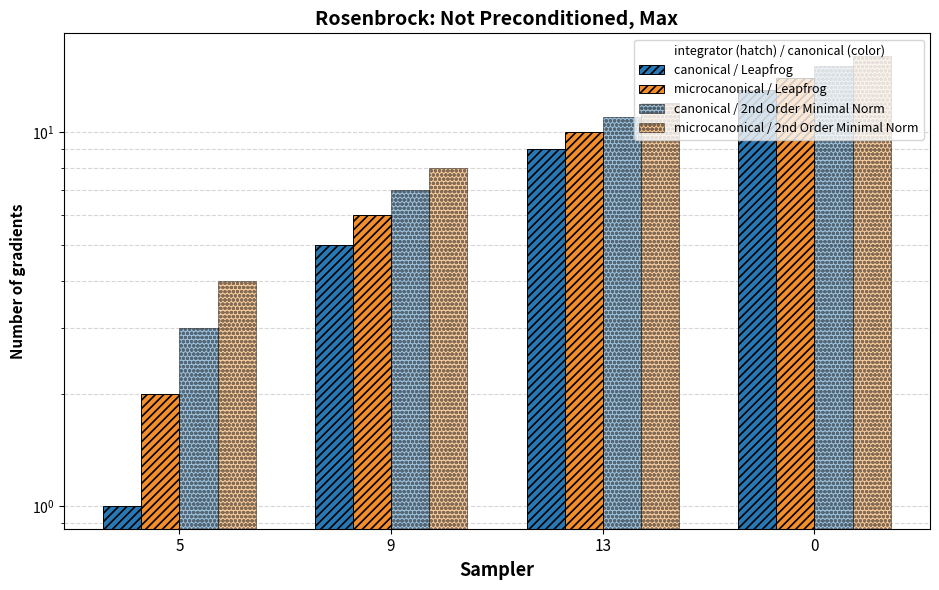

Rank the categories by canonical / Leapfrog value from highest to lowest.

0, 13, 9, 5